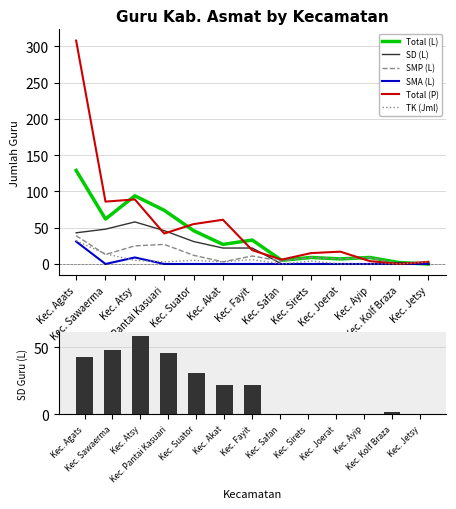

What is the difference between the second highest and second lowest values in the Total (P) series?

86